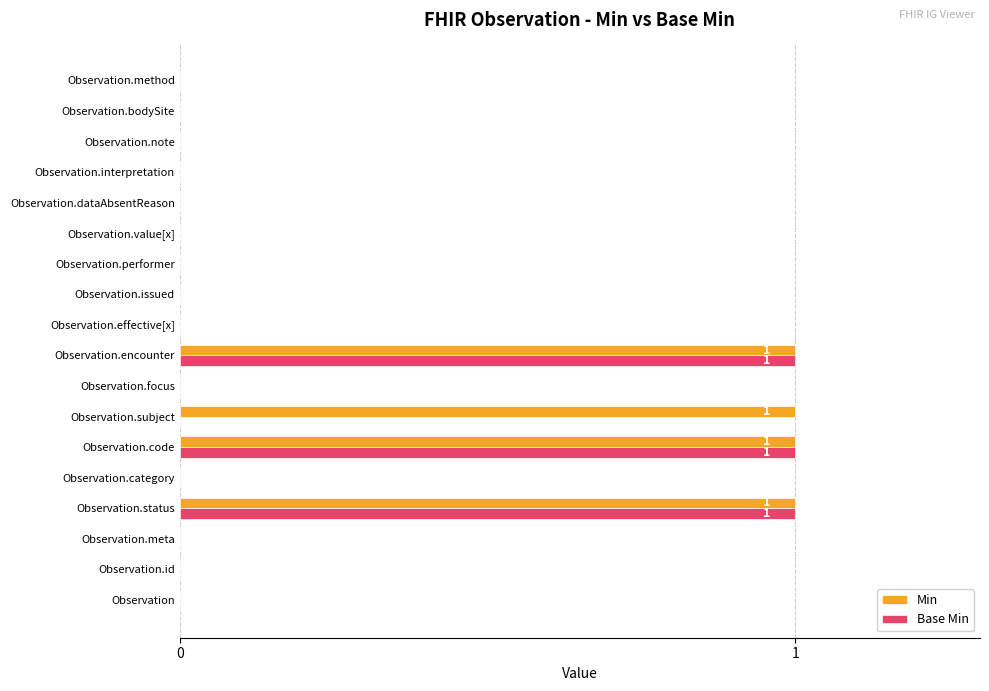

How many categories are shown in the chart?

18